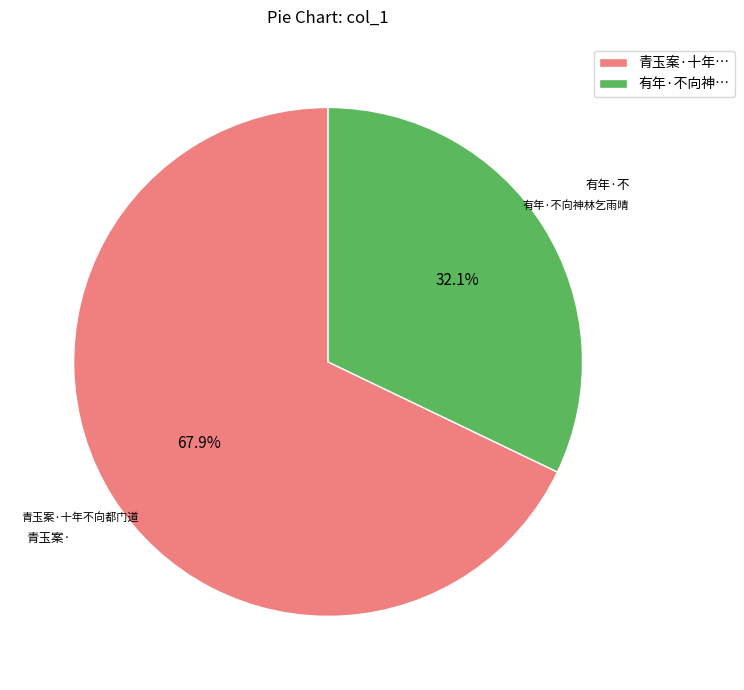

Is there any slice that represents more than half of the pie?

Yes